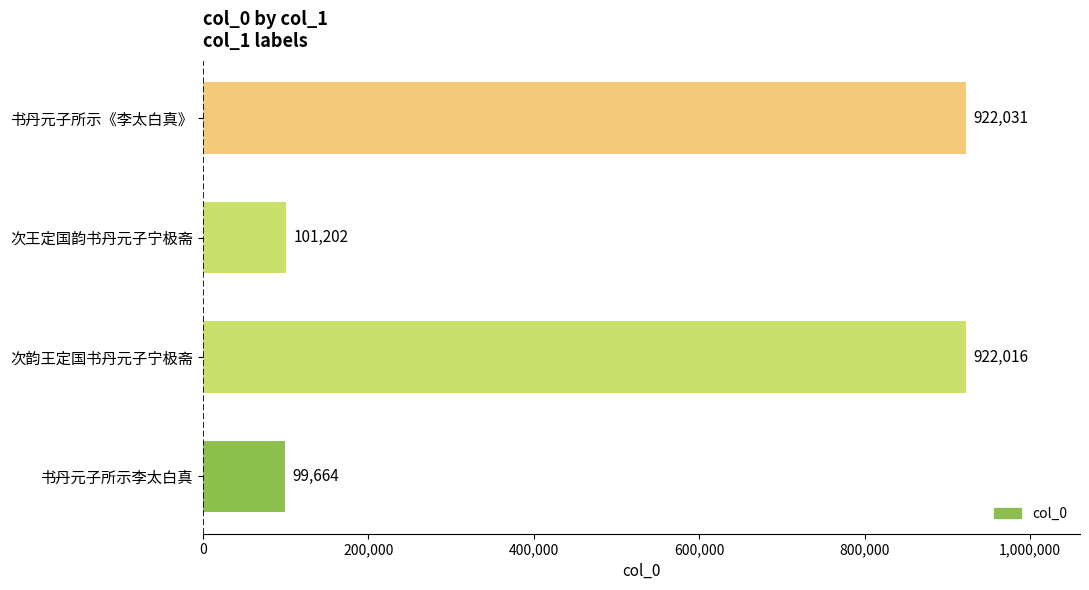

The chart shows a value of 922031 at 书丹元子所示《李太白真》. True or false?

True